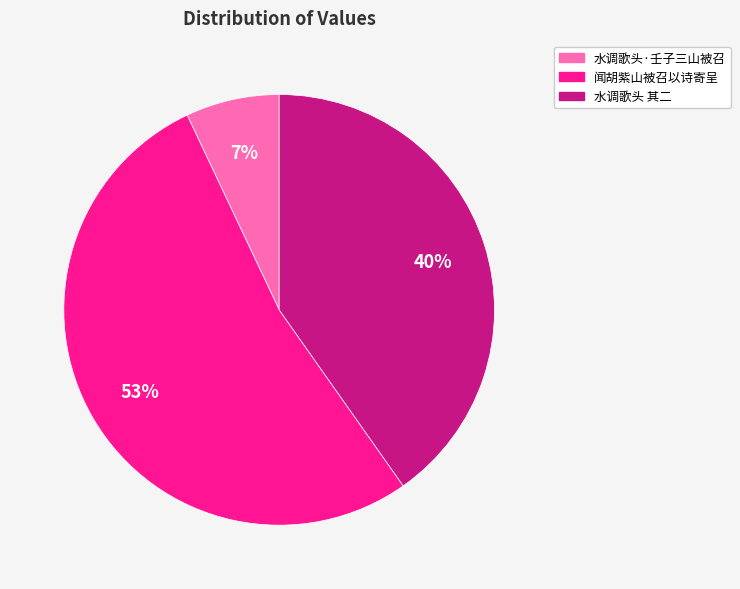

Combined, do 水调歌头 其二 and 水调歌头·壬子三山被召 account for over 50%?

No